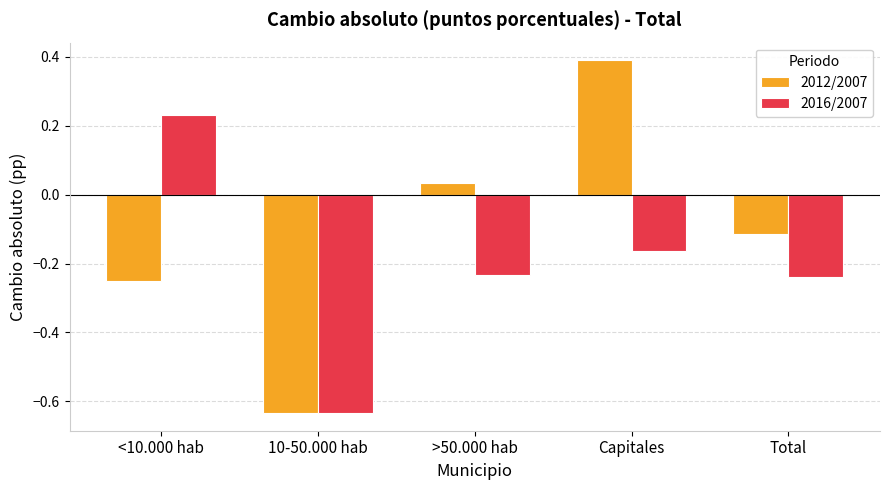

What is the difference between the maximum and minimum values in the 2016/2007 series?

0.9